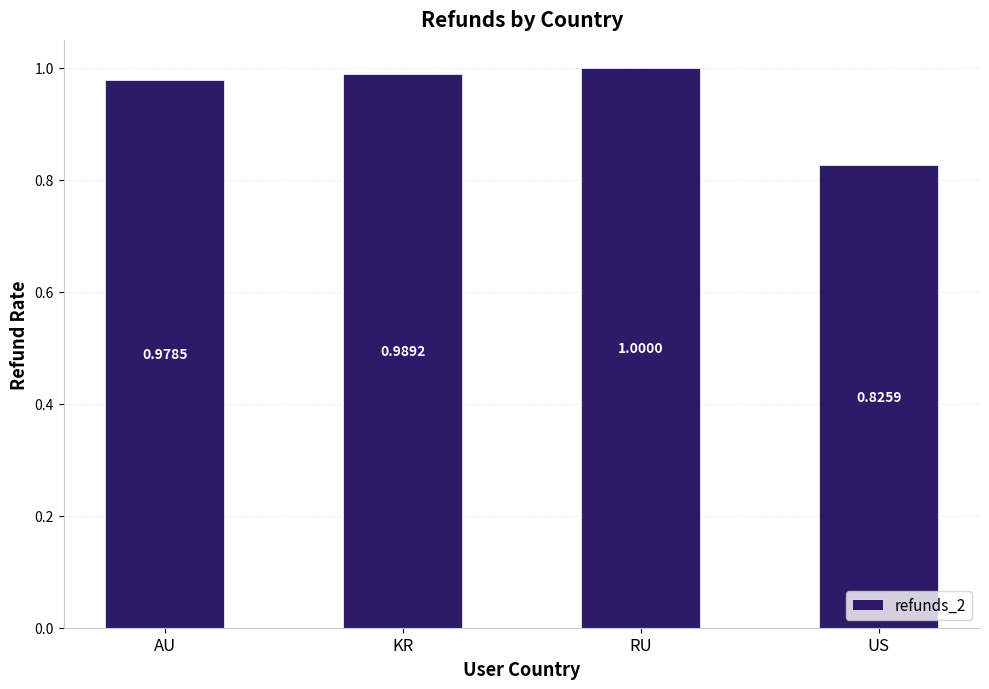

Which has a higher value, KR or AU?

KR